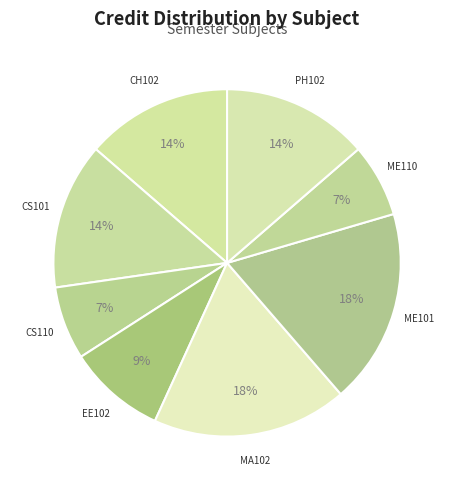

Which has a higher value, ME110 or MA102?

MA102